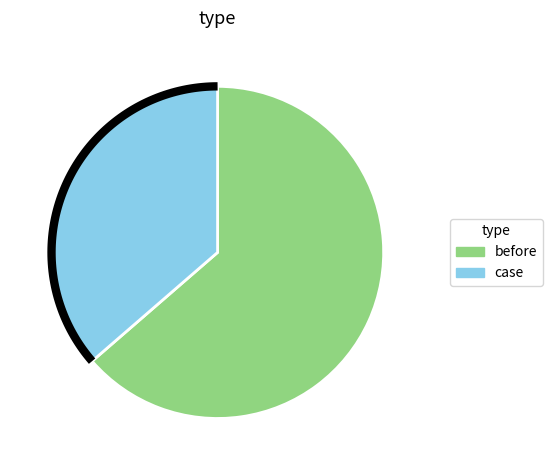

Which has a higher value, case or before?

before